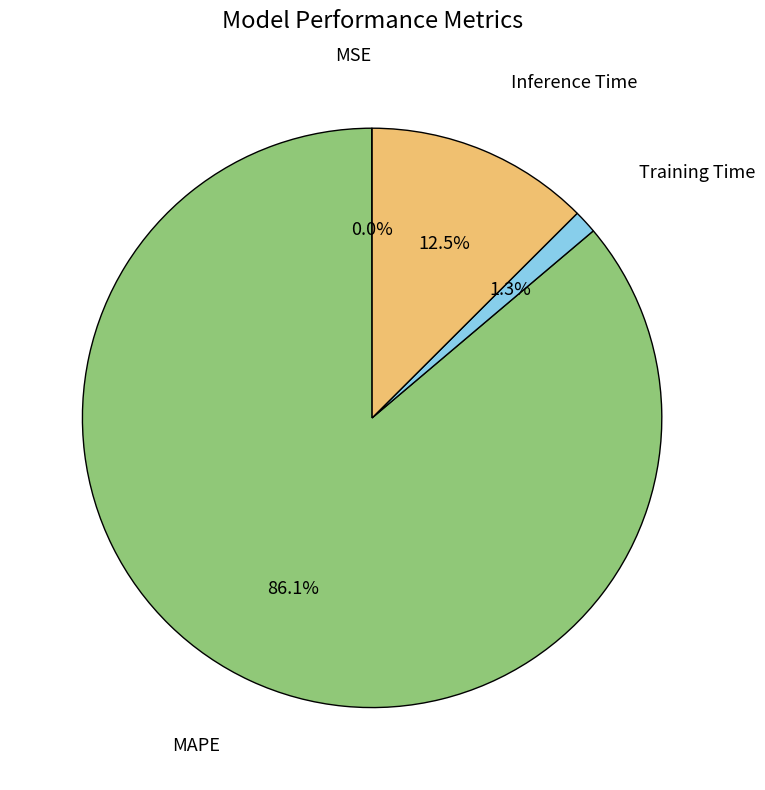

How much of the chart is everything except Inference Time?

87.5%